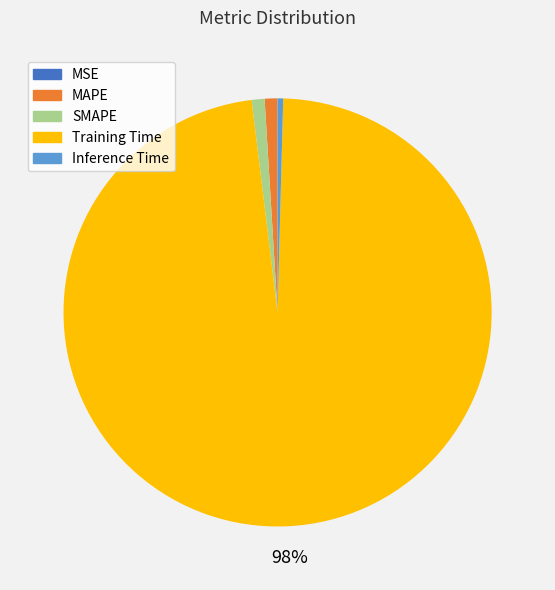

Is Inference Time the majority of the pie?

No